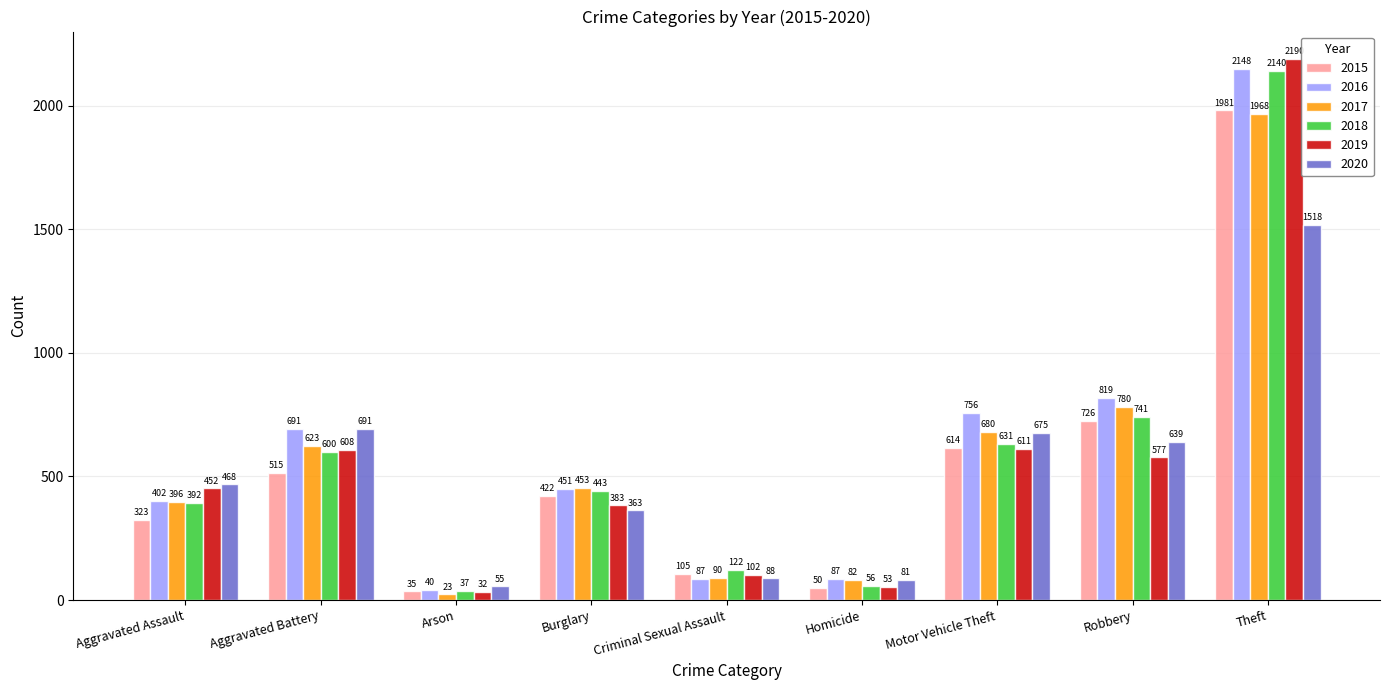

Reading left to right, list all the values displayed in this chart.

2015: Aggravated Assault=323	Aggravated Battery=515	Arson=35	Burglary=422	Criminal Sexual Assault=105	Homicide=50	Motor Vehicle Theft=614	Robbery=726	Theft=1981
2016: Aggravated Assault=402	Aggravated Battery=691	Arson=40	Burglary=451	Criminal Sexual Assault=87	Homicide=87	Motor Vehicle Theft=756	Robbery=819	Theft=2148
2017: Aggravated Assault=396	Aggravated Battery=623	Arson=23	Burglary=453	Criminal Sexual Assault=90	Homicide=82	Motor Vehicle Theft=680	Robbery=780	Theft=1968
2018: Aggravated Assault=392	Aggravated Battery=600	Arson=37	Burglary=443	Criminal Sexual Assault=122	Homicide=56	Motor Vehicle Theft=631	Robbery=741	Theft=2140
2019: Aggravated Assault=452	Aggravated Battery=608	Arson=32	Burglary=383	Criminal Sexual Assault=102	Homicide=53	Motor Vehicle Theft=611	Robbery=577	Theft=2190
2020: Aggravated Assault=468	Aggravated Battery=691	Arson=55	Burglary=363	Criminal Sexual Assault=88	Homicide=81	Motor Vehicle Theft=675	Robbery=639	Theft=1518